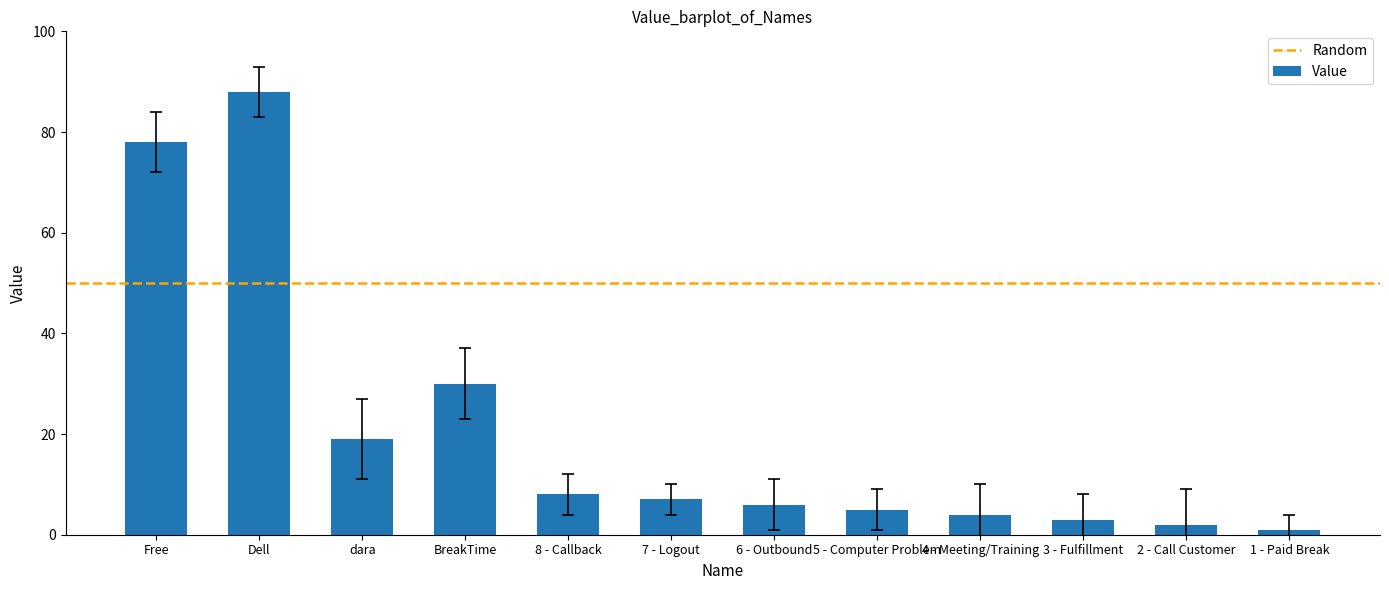

How many distinct data groups are displayed?

1